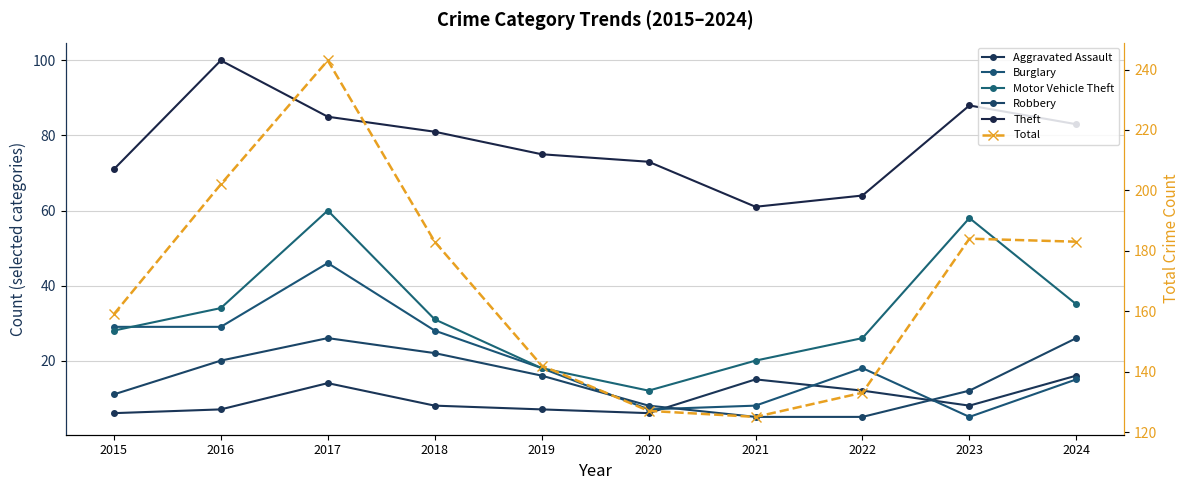

At 2022, list the series in order from largest to smallest.

Total, Theft, Motor Vehicle Theft, Burglary, Aggravated Assault, Robbery